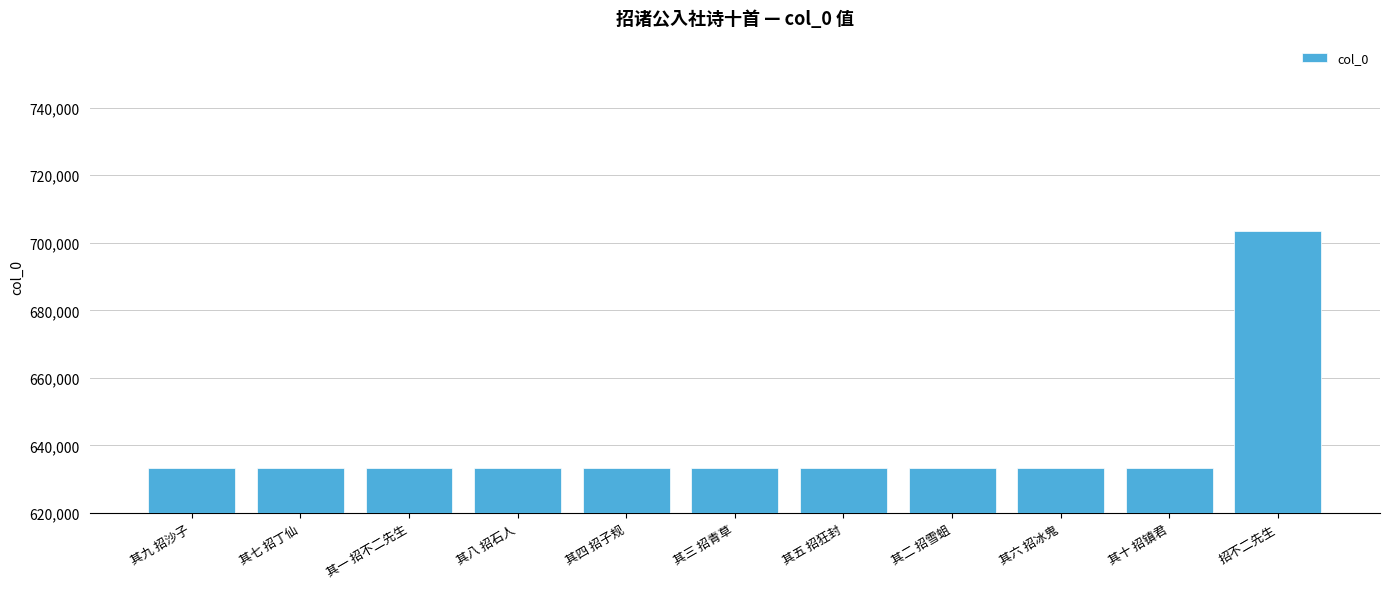

What is the greatest value displayed?

703588